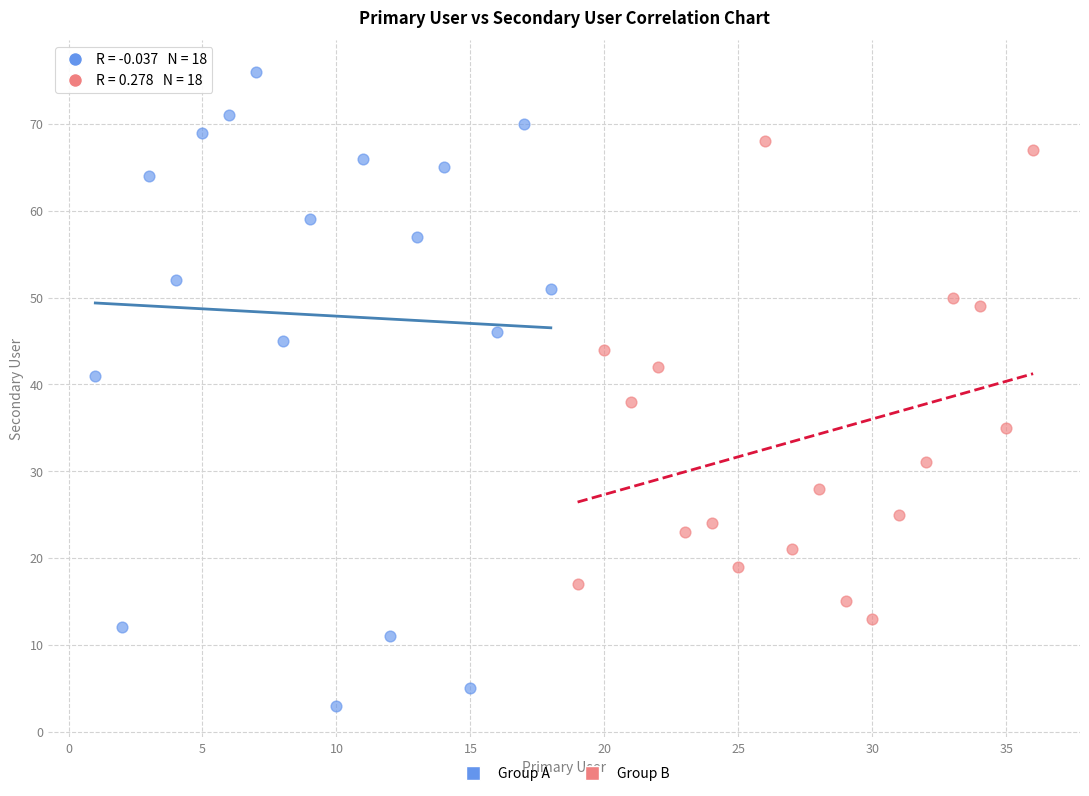

What are all the series names shown in the legend?

Group A, Group B